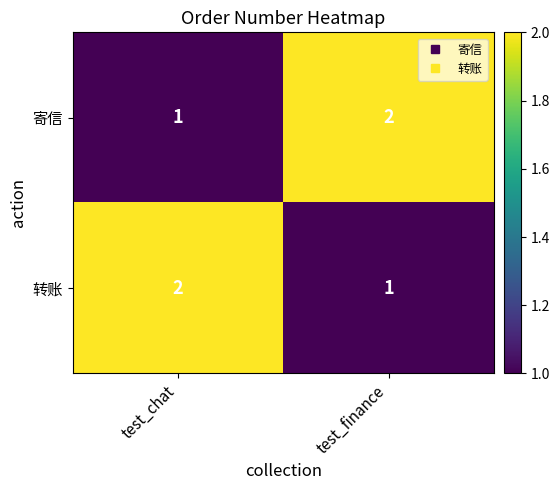

Reading left to right, extract all data points from this chart.

寄信: test_chat=1	test_finance=2
转账: test_chat=2	test_finance=1